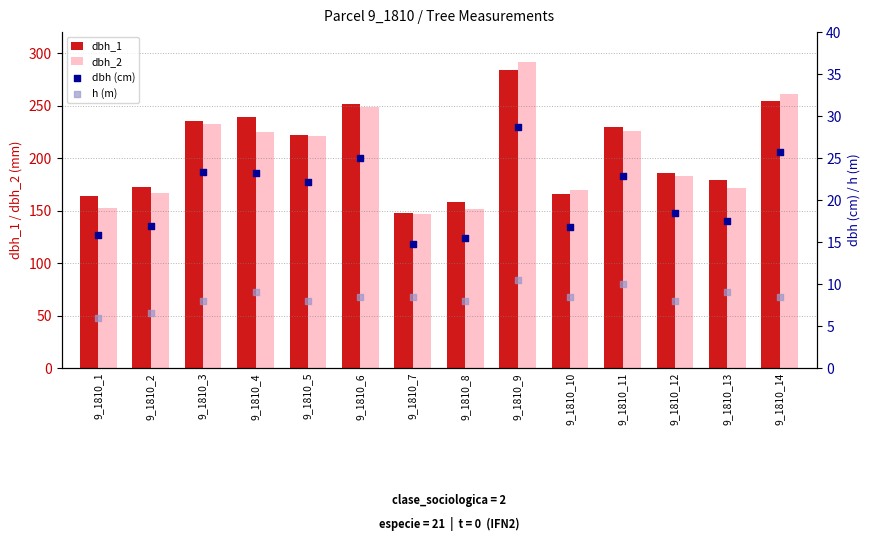

What is the total value across all series at 9_1810_3?

498.4